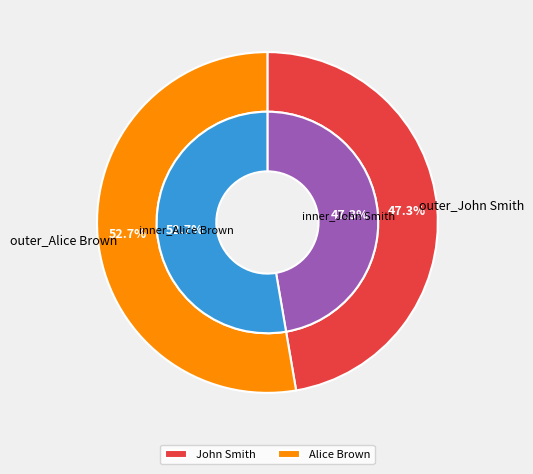

Which has a higher value, John Smith or Alice Brown?

Alice Brown